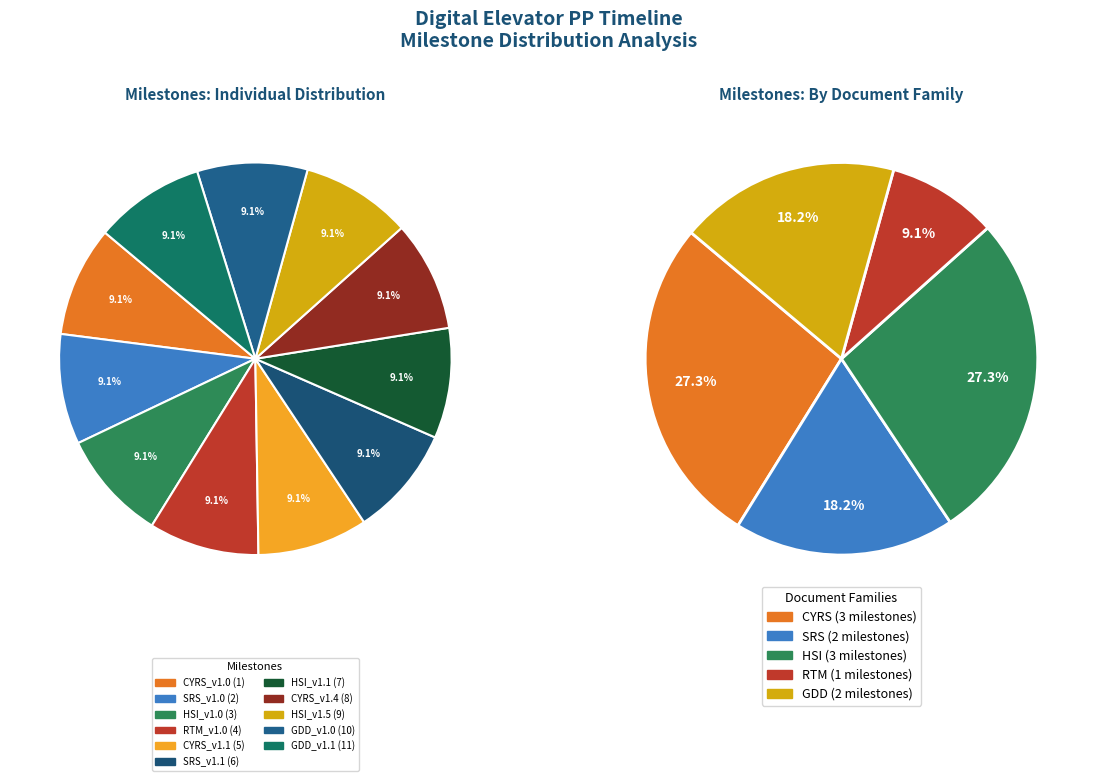

To the nearest percent, what is the combined percentage of CYRS_v1.1 and HSI_v1.5?

18%